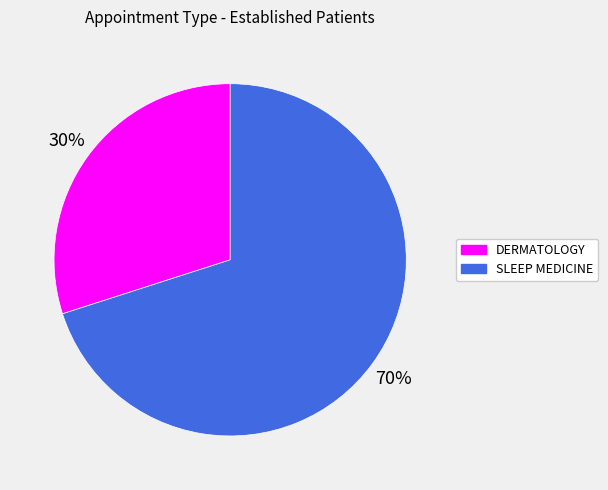

To the nearest percent, what is the difference between the SLEEP MEDICINE and DERMATOLOGY slice percentages?

40%